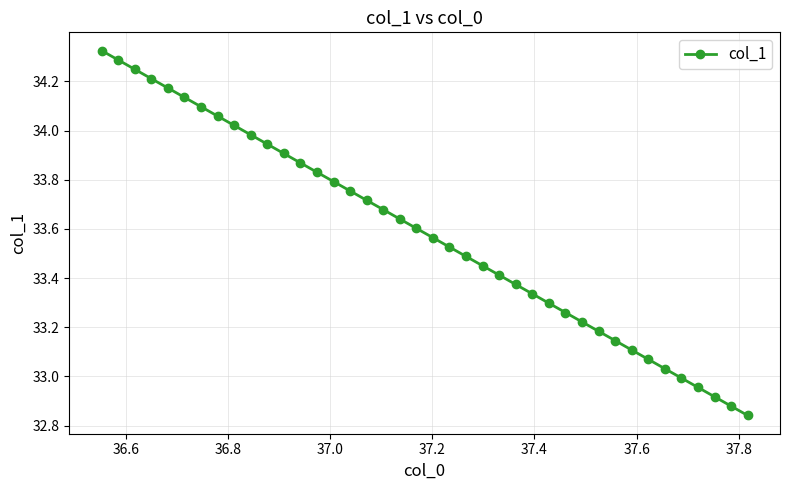

What is the difference between the second highest and minimum values?

1.4